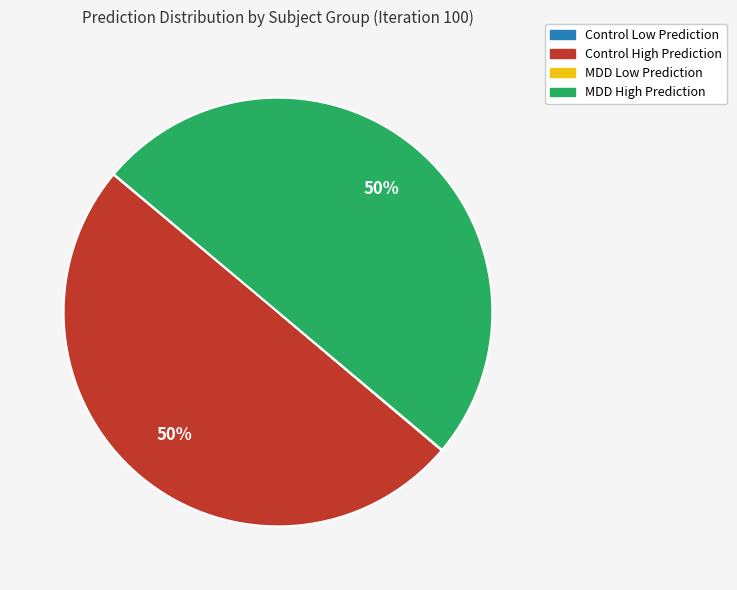

To the nearest percent, what is the average slice percentage?

25%